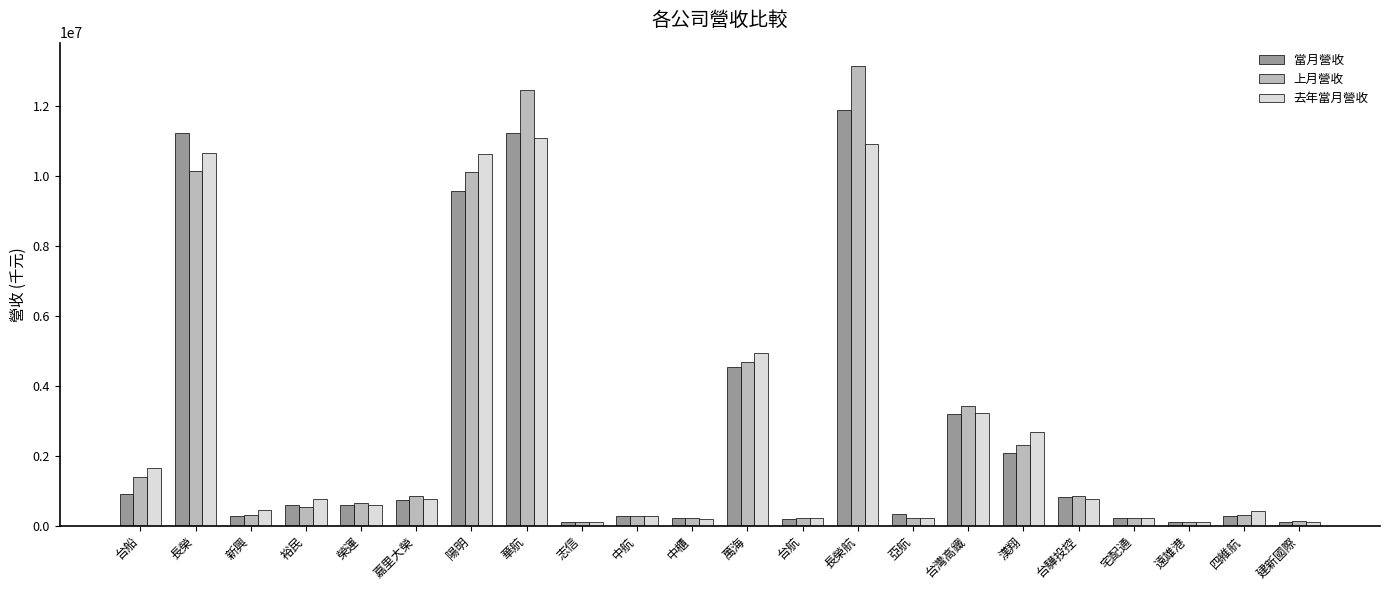

The value of 當月營收 at 台灣高鐵 is 5533063. True or false?

False